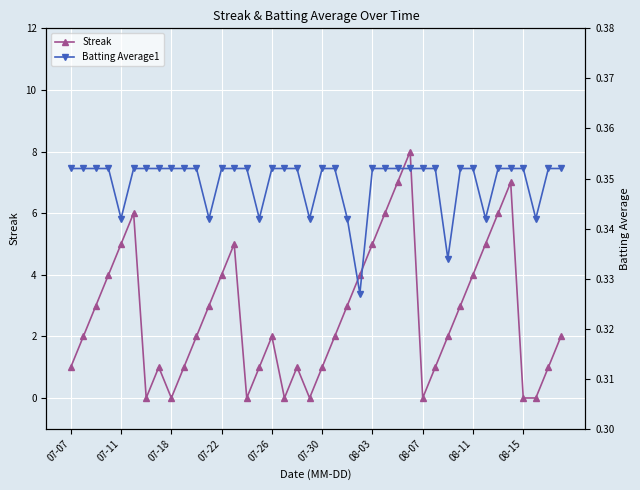

What is the maximum value shown in the chart?

8.0